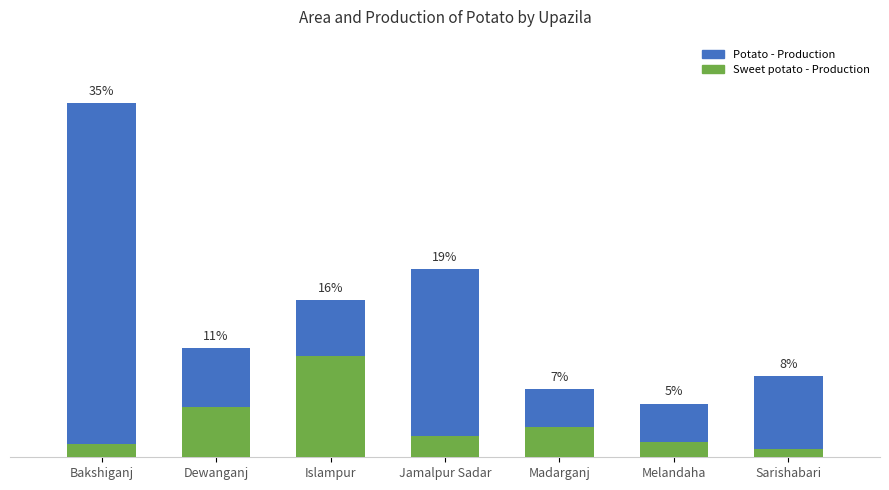

What is the total value across all series at Madarganj?

9.7